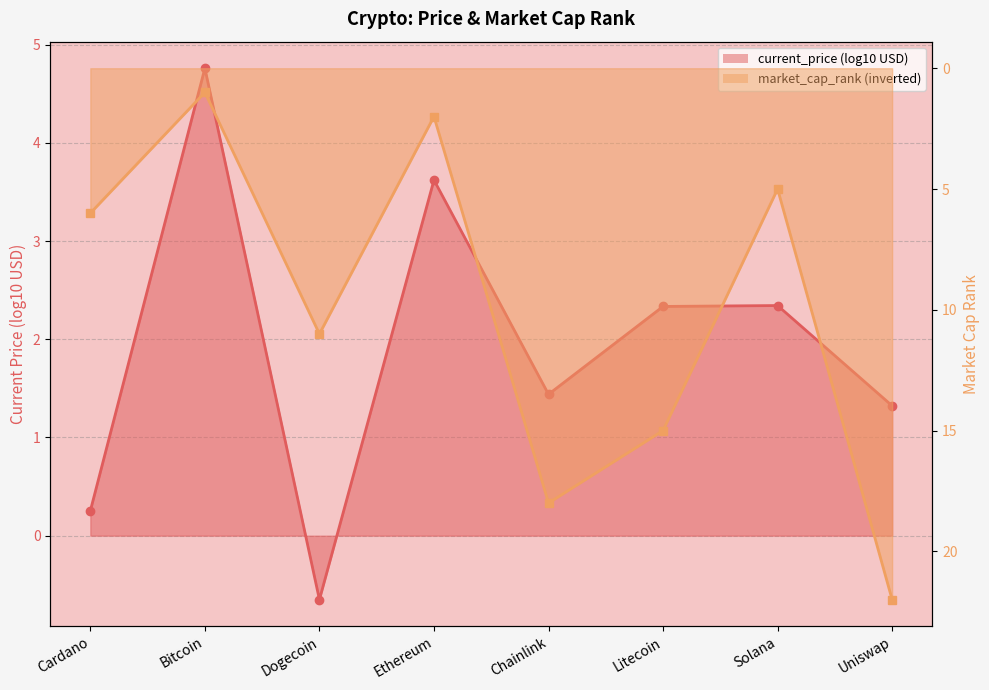

How many points are lower than both their immediate neighbors (excluding endpoints)?

3